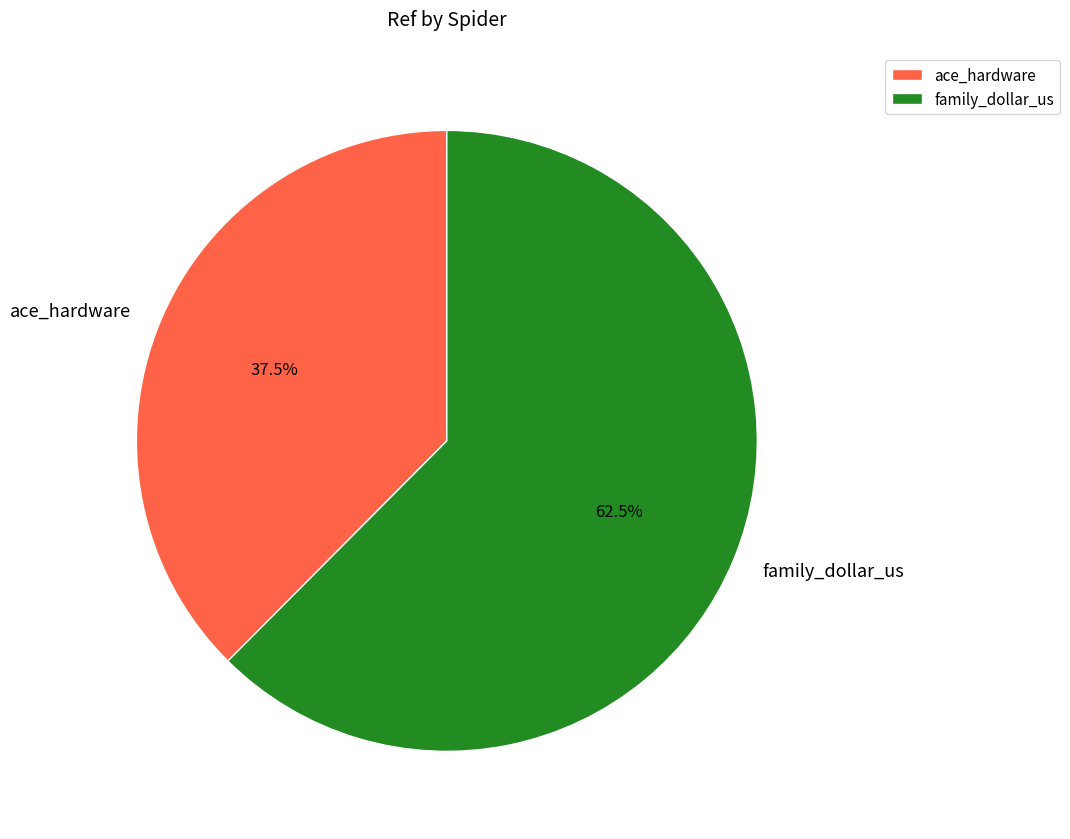

To the nearest percent, what is the difference between the family_dollar_us and ace_hardware slice percentages?

25%